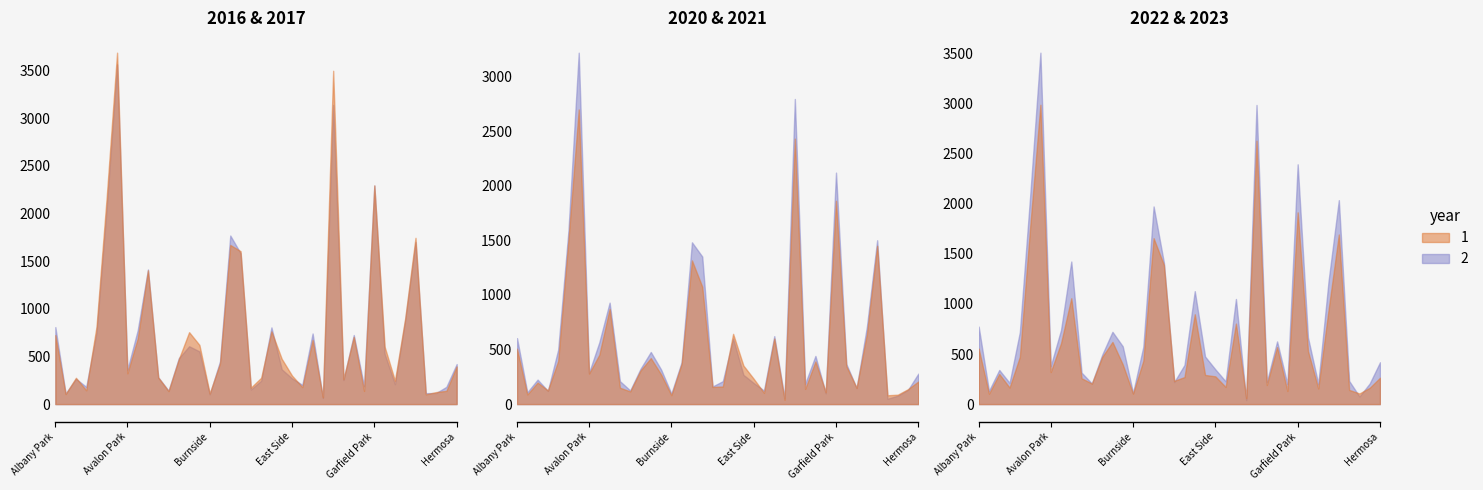

How many values in the 2017 series exceed 448?

19